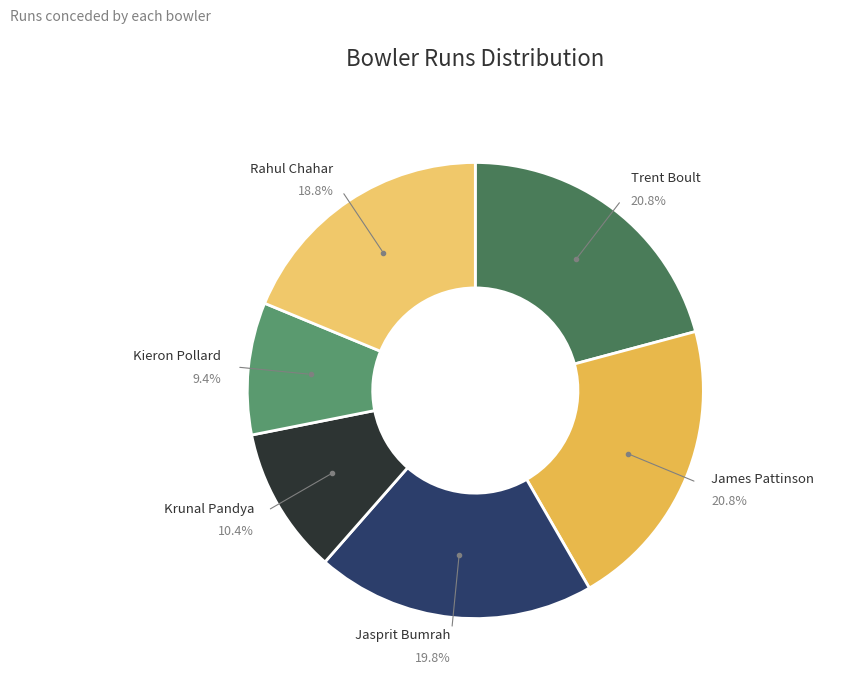

Approximately how many times larger is the value at Krunal Pandya compared to Rahul Chahar?

0.6